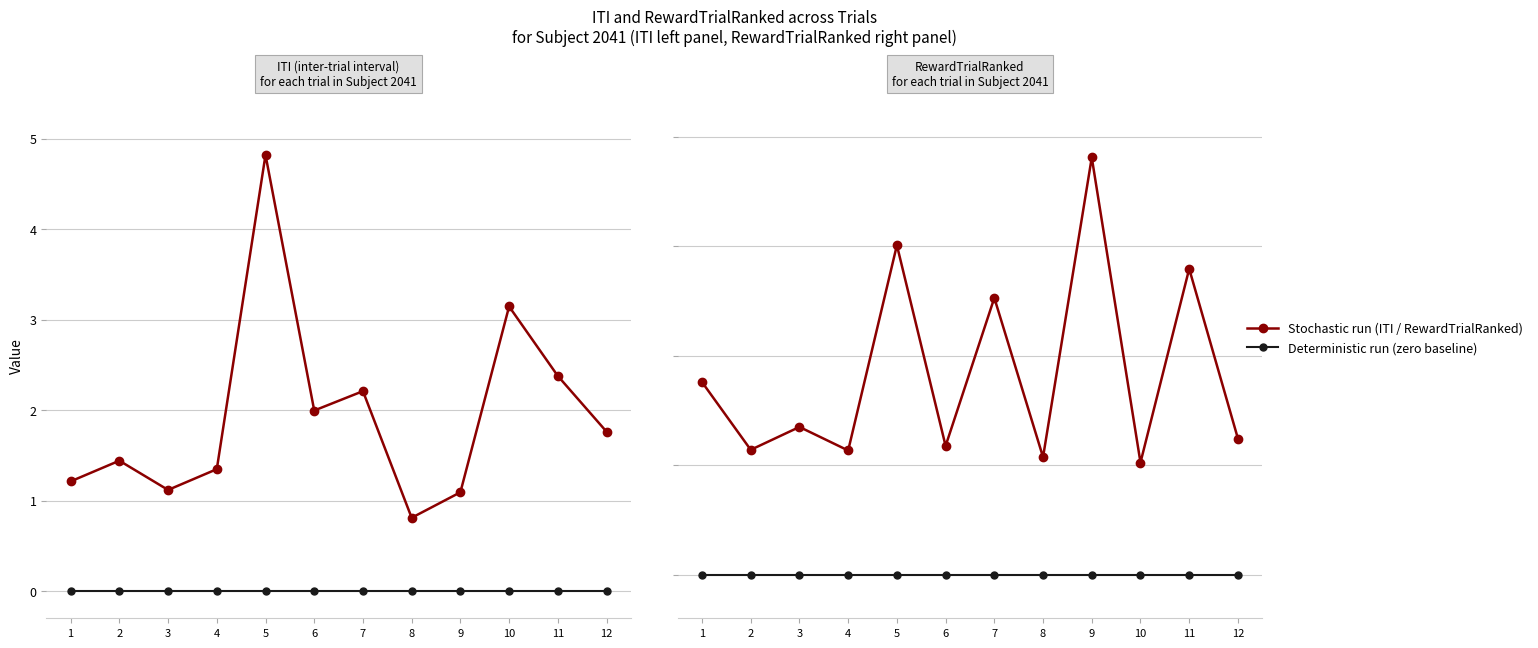

At how many categories does at least one series exceed 1?

11